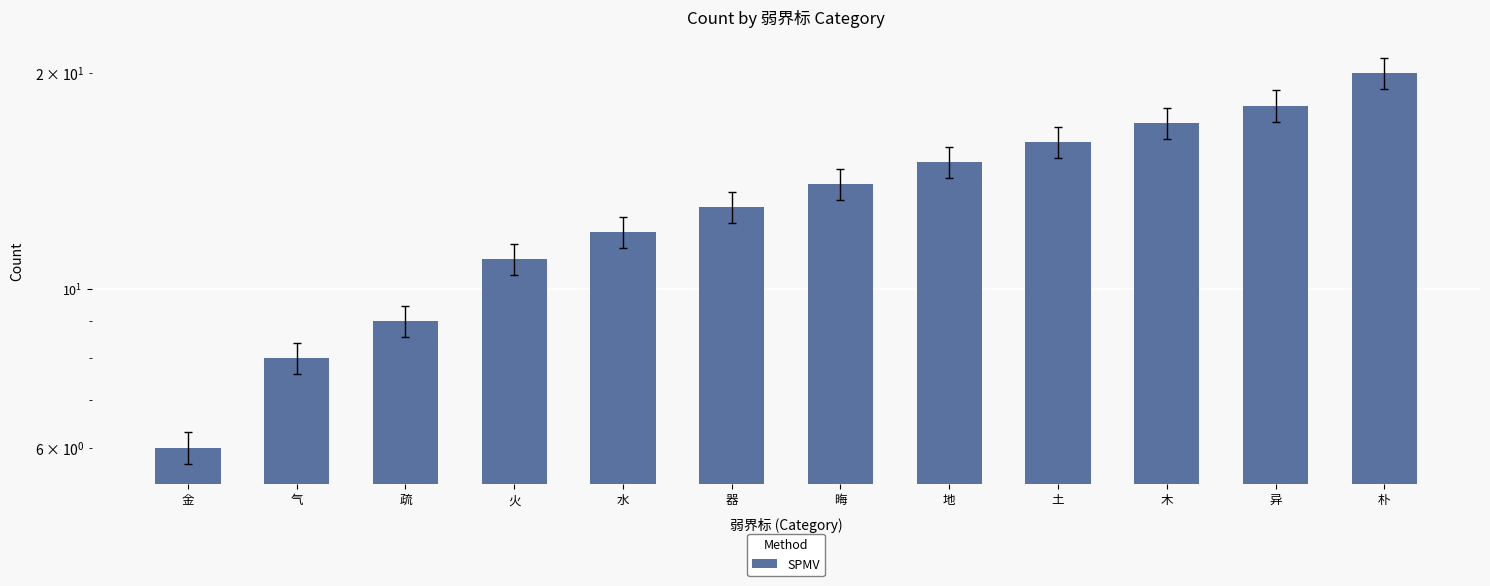

What is the label of the 12th bar from the left?

朴